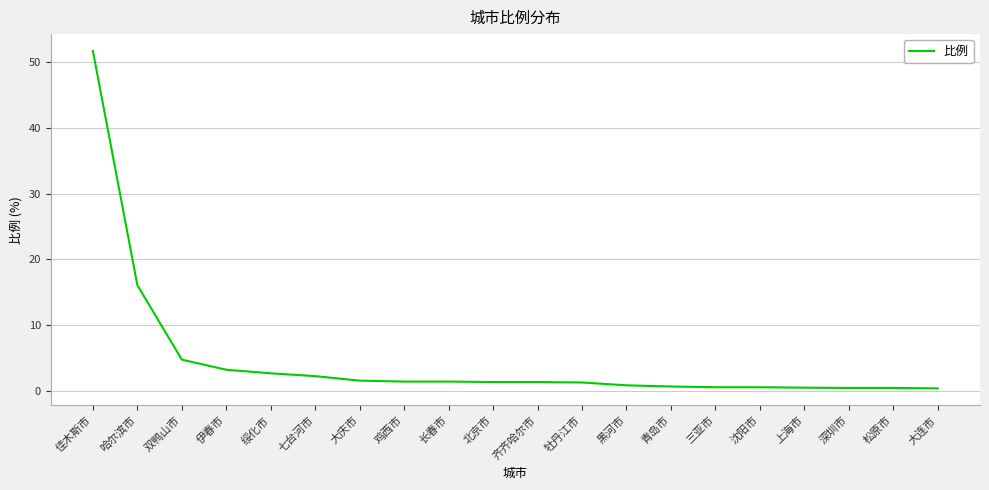

What position from the right is 哈尔滨市?

19